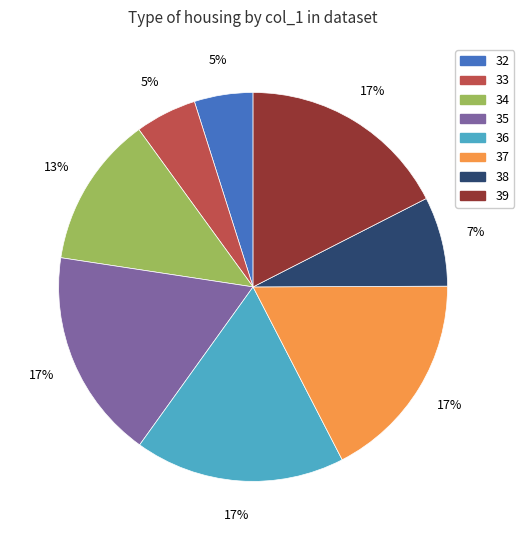

What percentage is the 35 slice, to the nearest percent?

17%